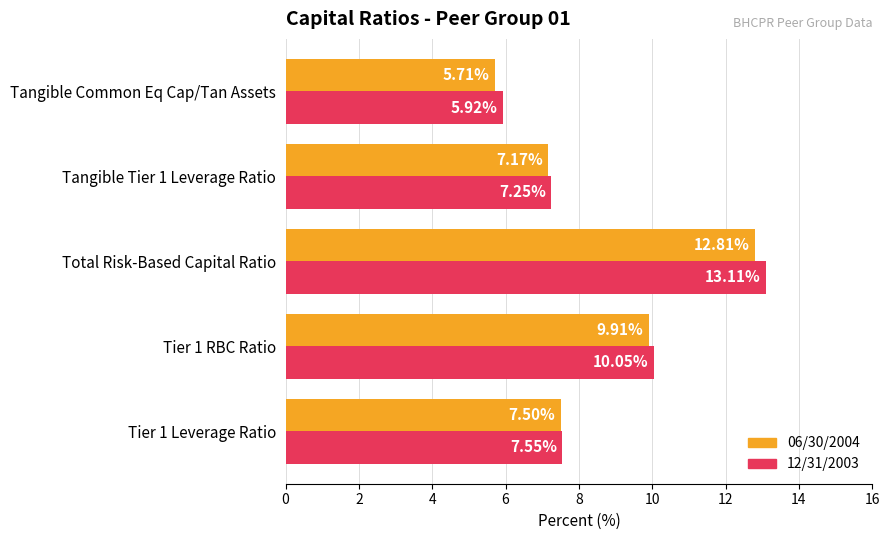

Which series has the largest total across all categories?

12/31/2003